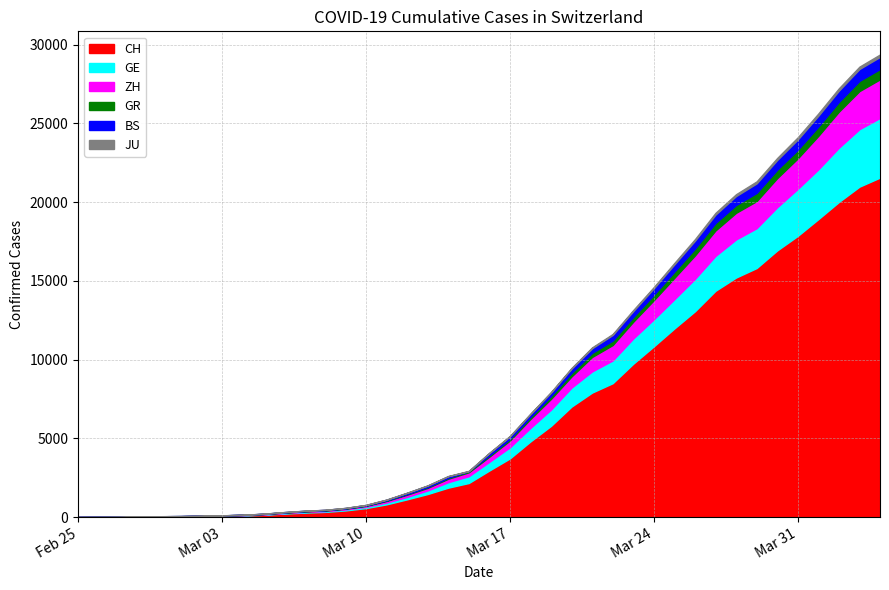

Rank the categories by JU value from highest to lowest.

2020-04-04, 2020-04-02, 2020-04-03, 2020-04-01, 2020-03-31, 2020-03-30, 2020-03-29, 2020-03-28, 2020-03-27, 2020-03-26, 2020-03-25, 2020-03-24, 2020-03-23, 2020-03-22, 2020-03-21, 2020-03-20, 2020-03-19, 2020-03-18, 2020-03-17, 2020-03-16, 2020-03-15, 2020-03-14, 2020-03-13, 2020-03-12, 2020-03-09, 2020-03-10, 2020-03-11, 2020-03-07, 2020-03-08, 2020-03-05, 2020-03-06, 2020-03-03, 2020-03-04, 2020-02-27, 2020-02-28, 2020-02-29, 2020-03-01, 2020-03-02, 2020-02-25, 2020-02-26